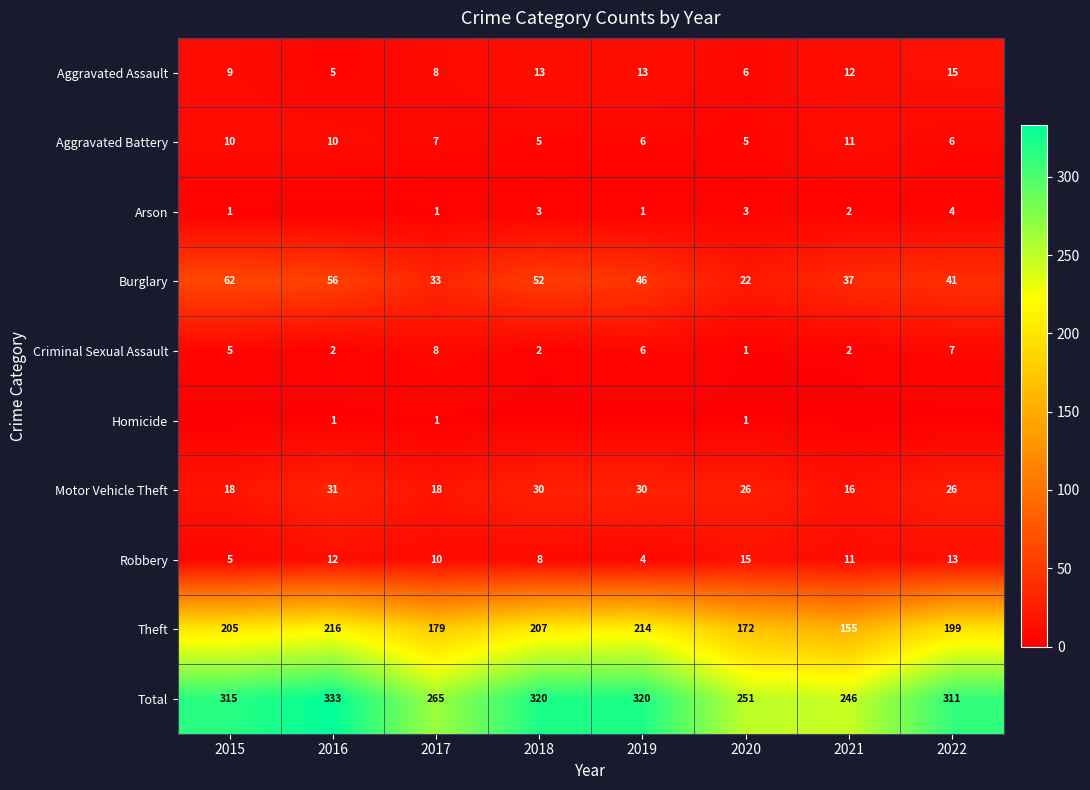

What value does the Motor Vehicle Theft series have at 2018, to the nearest 5?

30